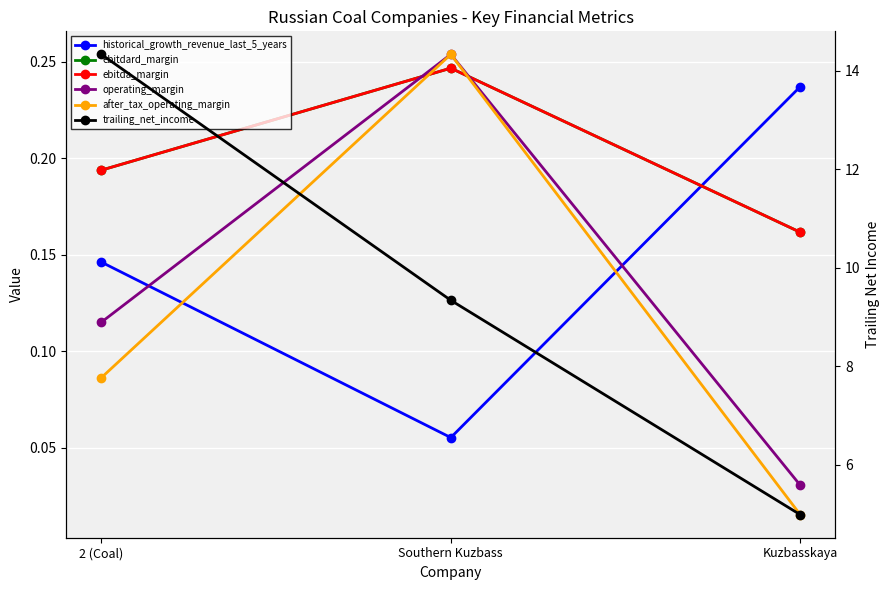

Reading left to right, transcribe all the data shown in this chart.

historical_growth_revenue_last_5_years: 2 (Coal)=0.1	Southern Kuzbass=0.1	Kuzbasskaya=0.2
ebitdard_margin: 2 (Coal)=0.2	Southern Kuzbass=0.2	Kuzbasskaya=0.2
ebitda_margin: 2 (Coal)=0.2	Southern Kuzbass=0.2	Kuzbasskaya=0.2
operating_margin: 2 (Coal)=0.1	Southern Kuzbass=0.3	Kuzbasskaya=0.0
after_tax_operating_margin: 2 (Coal)=0.1	Southern Kuzbass=0.3	Kuzbasskaya=0.0
trailing_net_income: 2 (Coal)=14.3	Southern Kuzbass=9.3	Kuzbasskaya=5.0